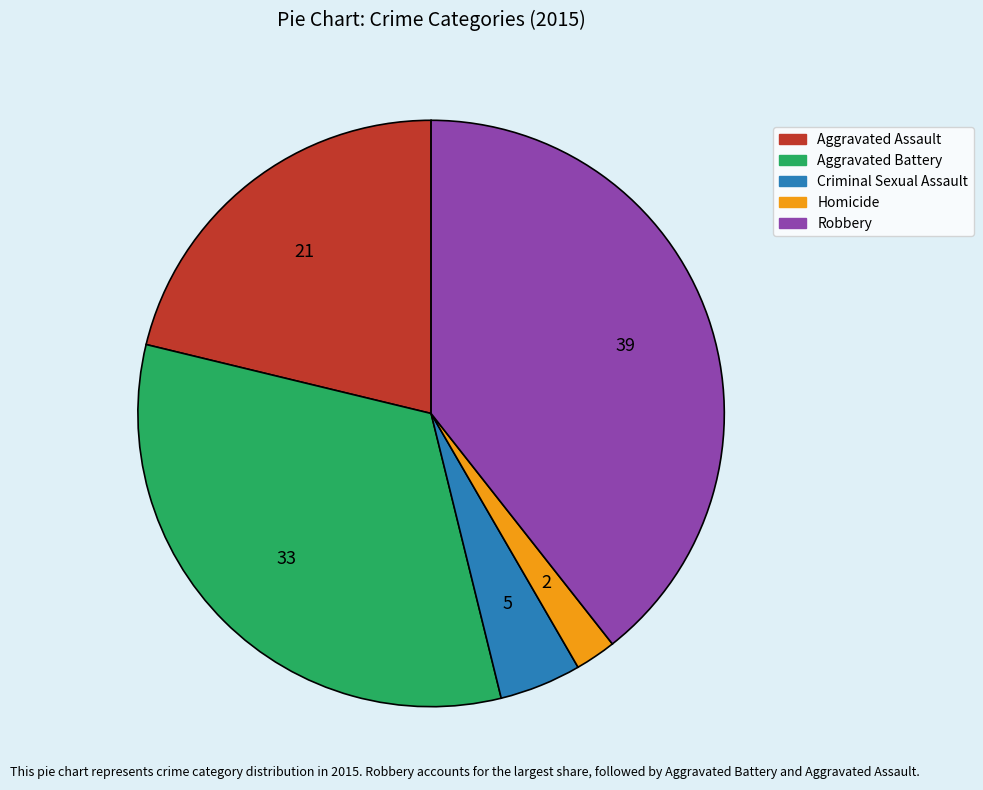

What is the smallest slice in the pie chart?

Homicide